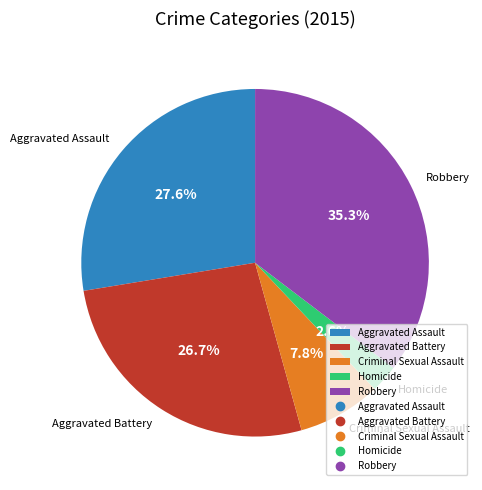

The Aggravated Battery slice represents 27% of the pie. True or false?

True